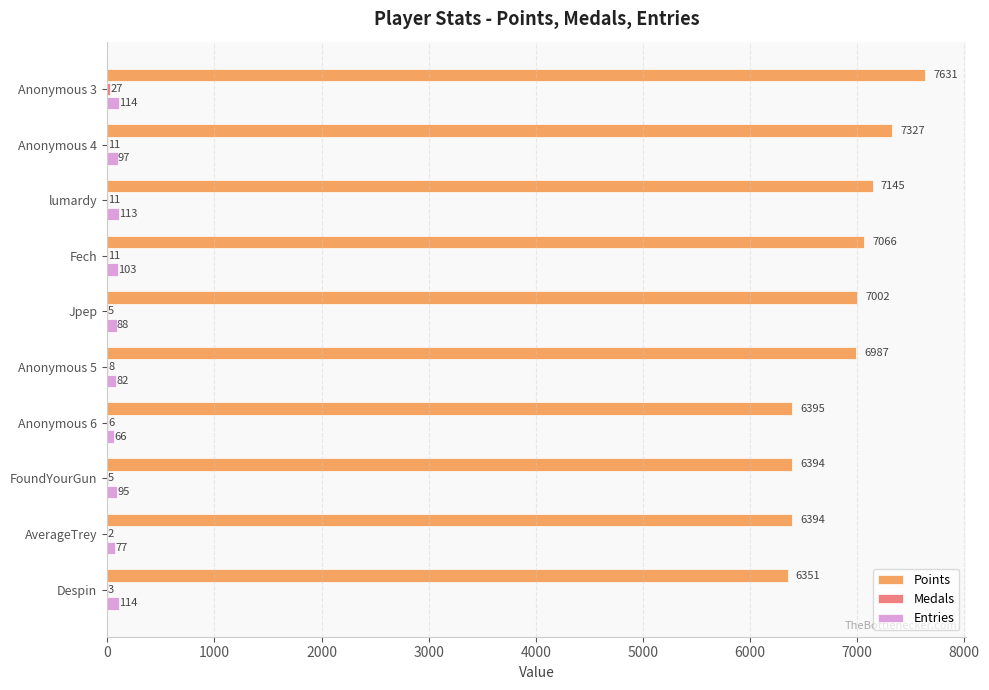

How many series are shown in this chart?

3